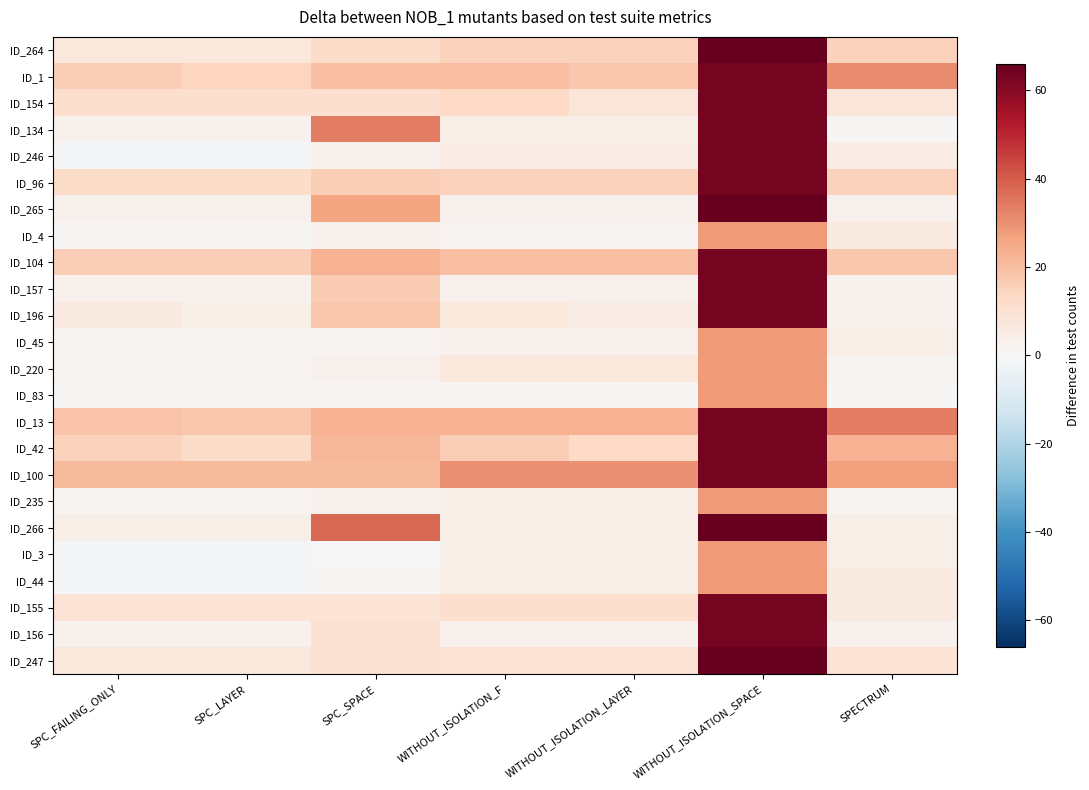

Which category has the lowest value across all series?

SPC_FAILING_ONLY